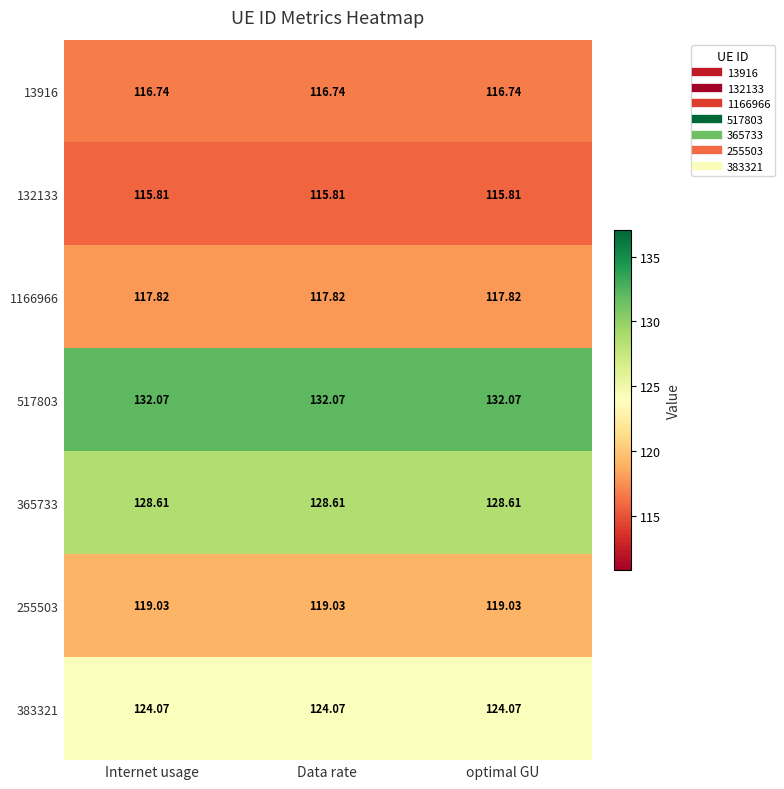

Is the value of 132133 at Internet usage greater than the value of 365733 at Data rate?

No